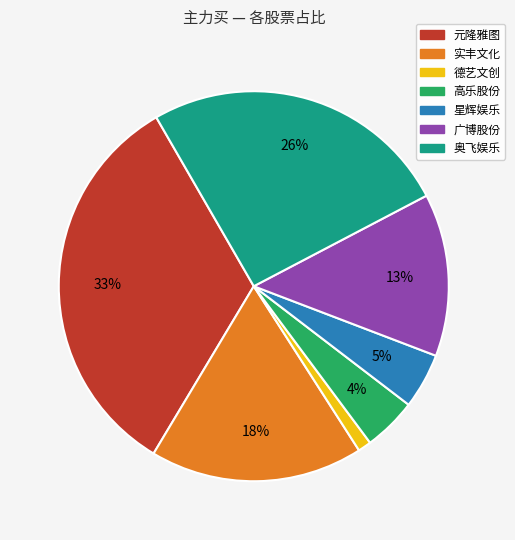

True or false: 广博股份 accounts for 13% of the total.

True